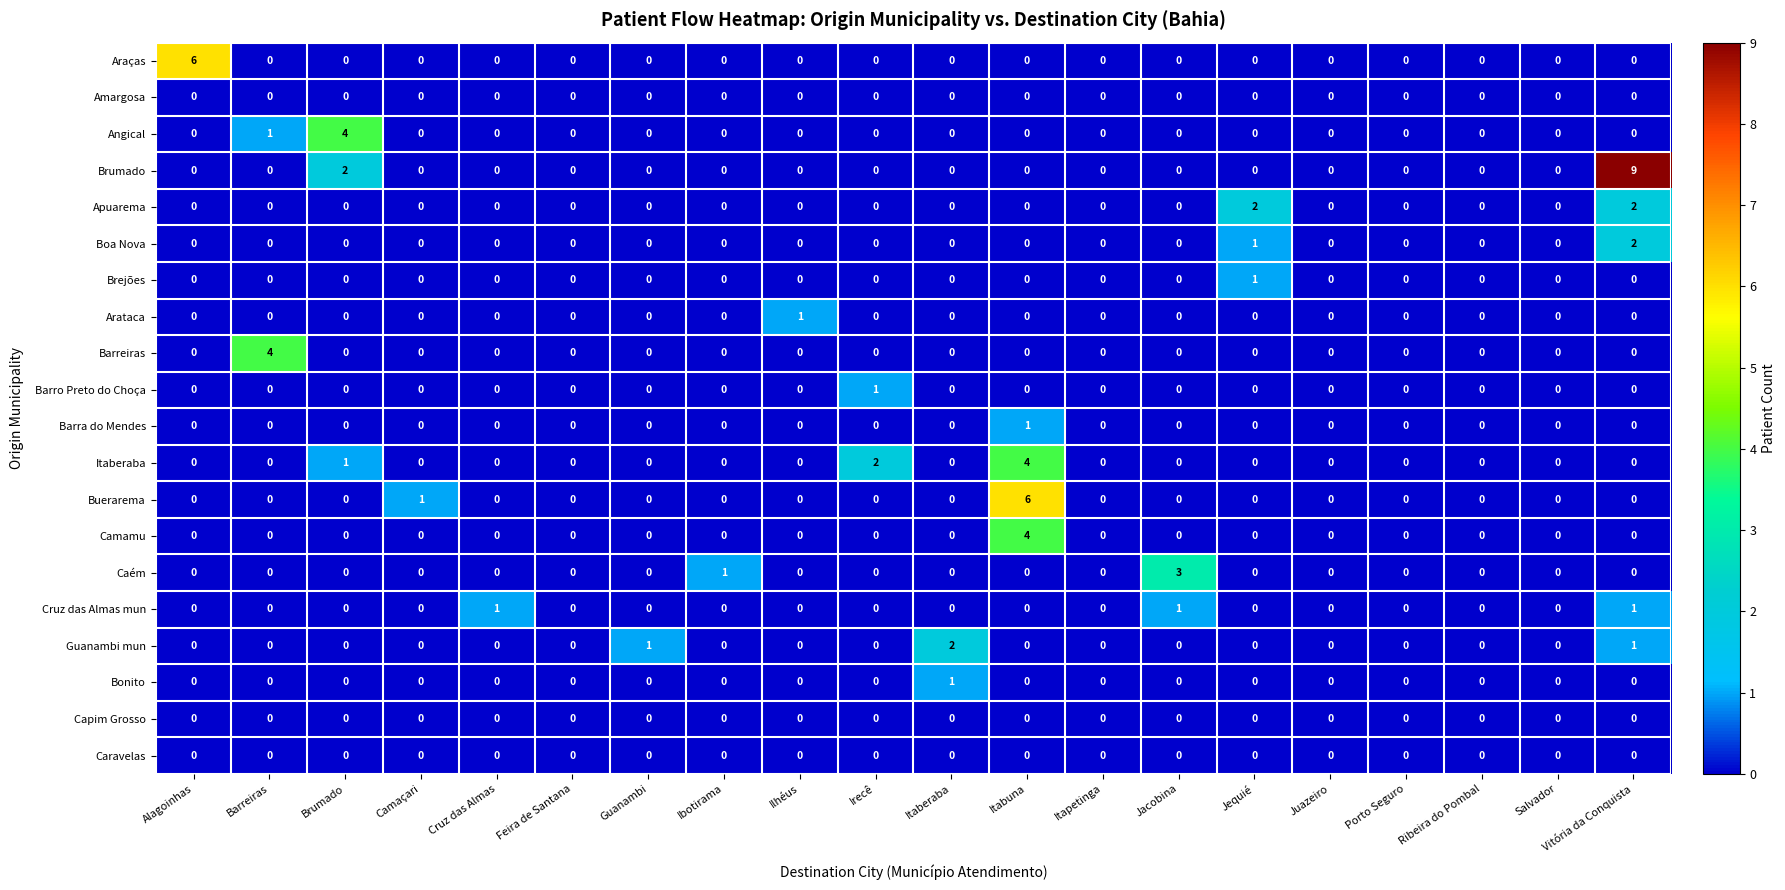

The Boa Nova series shows 1 at Jequié. True or false?

True